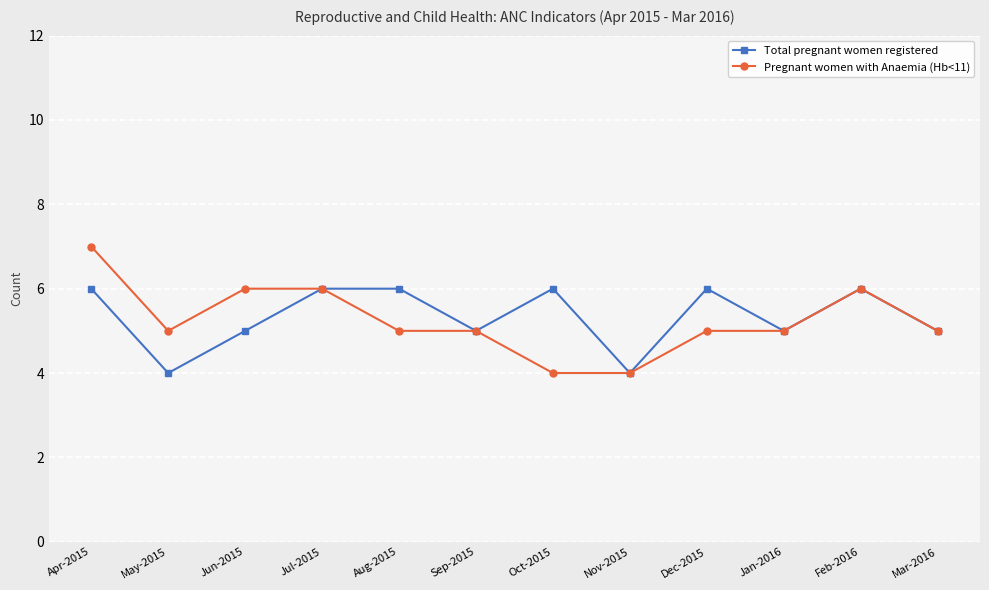

What is the maximum value for Pregnant women with Anaemia (Hb<11)?

7